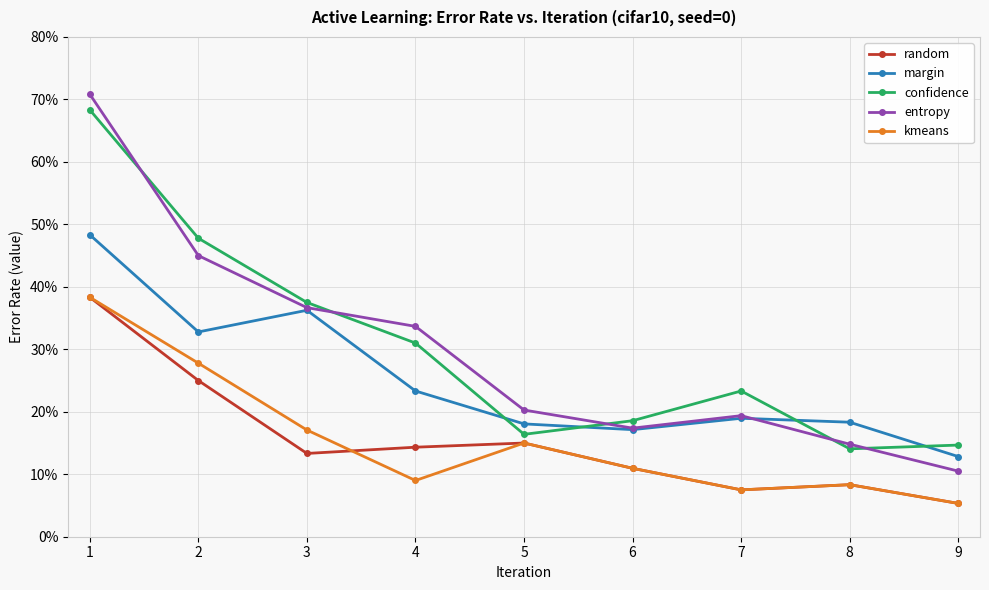

Rank the categories by kmeans value from highest to lowest.

1, 2, 3, 5, 6, 4, 8, 7, 9